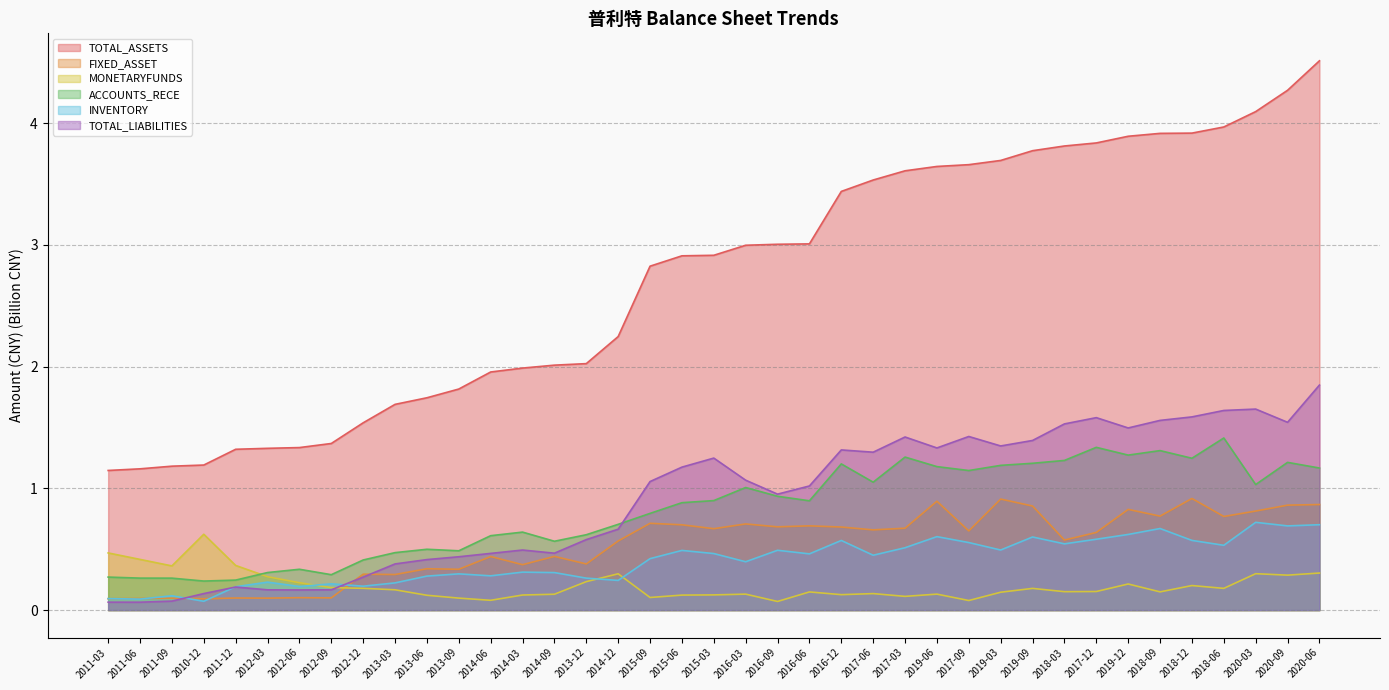

Which series changed the most between 2016-06 and 2020-03?

TOTAL_ASSETS